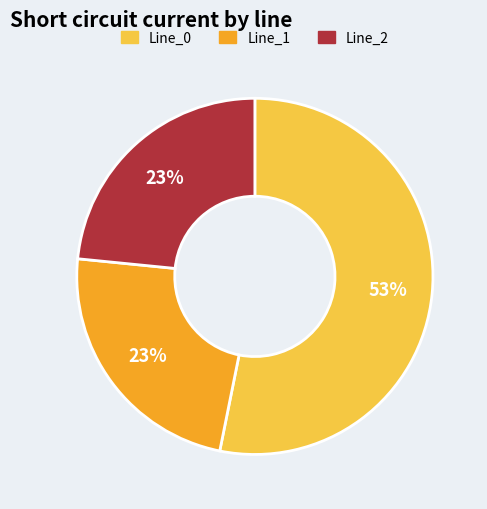

To the nearest percent, what is the difference between the largest and smallest slice percentages?

30%